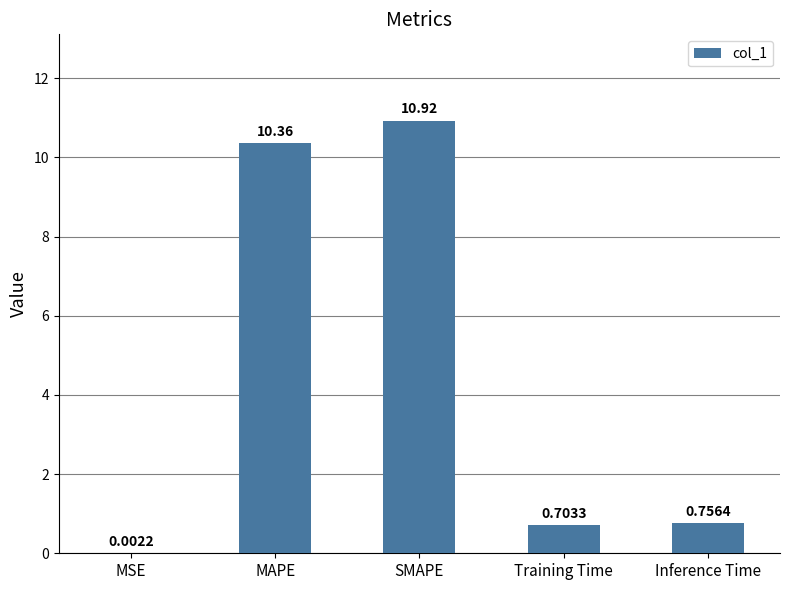

Between SMAPE and Training Time, which is larger?

SMAPE